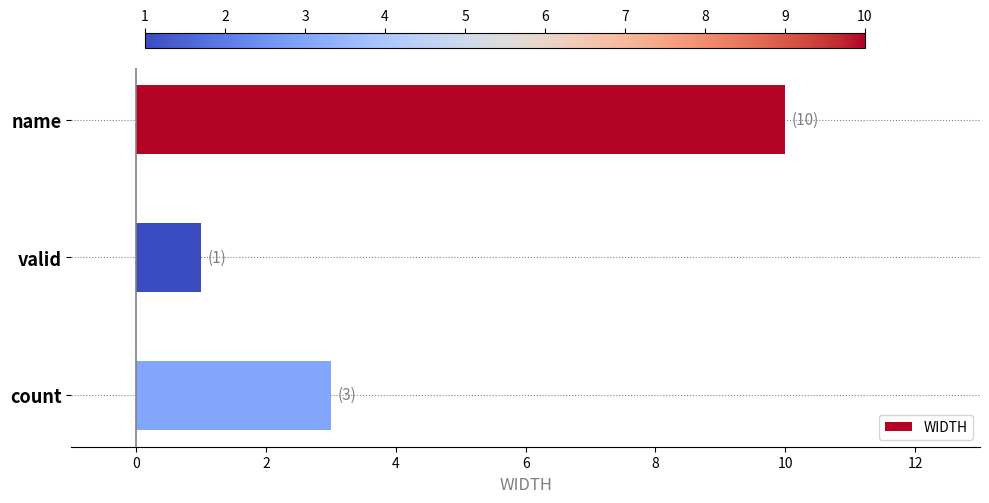

Which category has the highest value across all series?

name